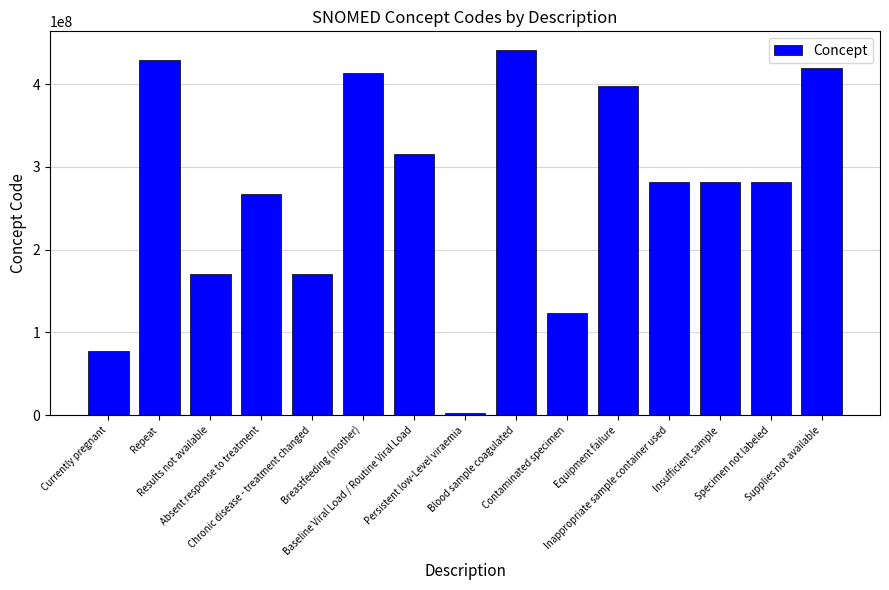

What is the difference between the maximum and minimum values?

438982004